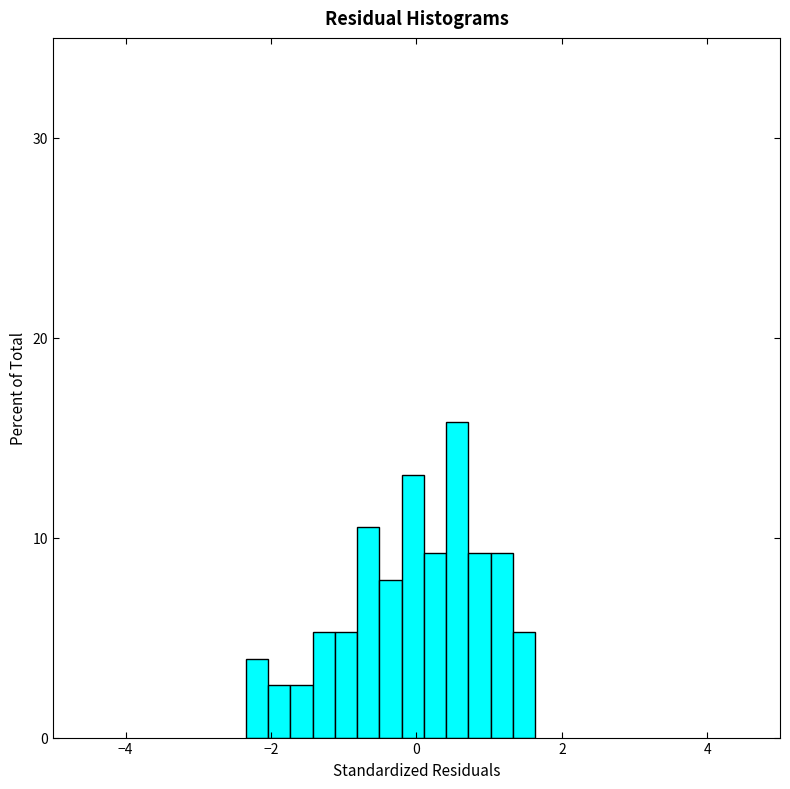

Around what value on the x-axis is the tallest bar? Give the approximate position of its centre, as read against the axis.

0.6